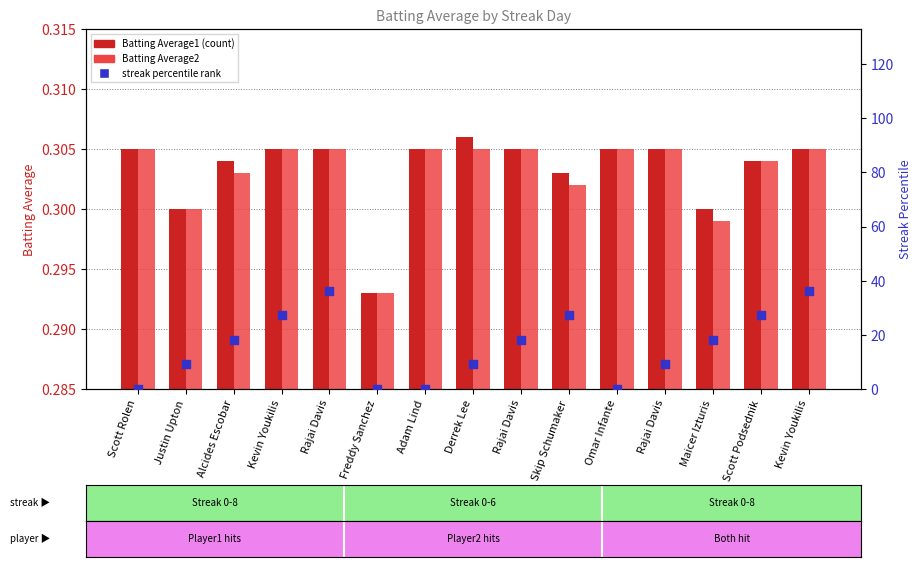

Which series has the widest spread of Y values?

streak % rank